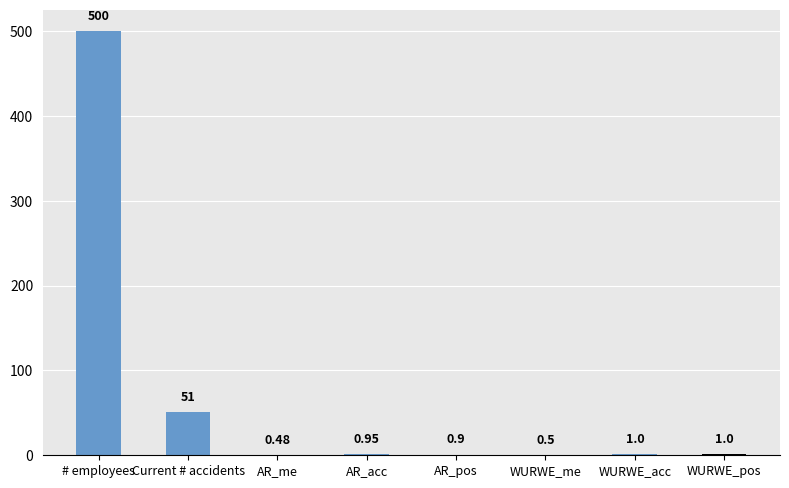

Where is the data nearest to the value 250?

Current # accidents